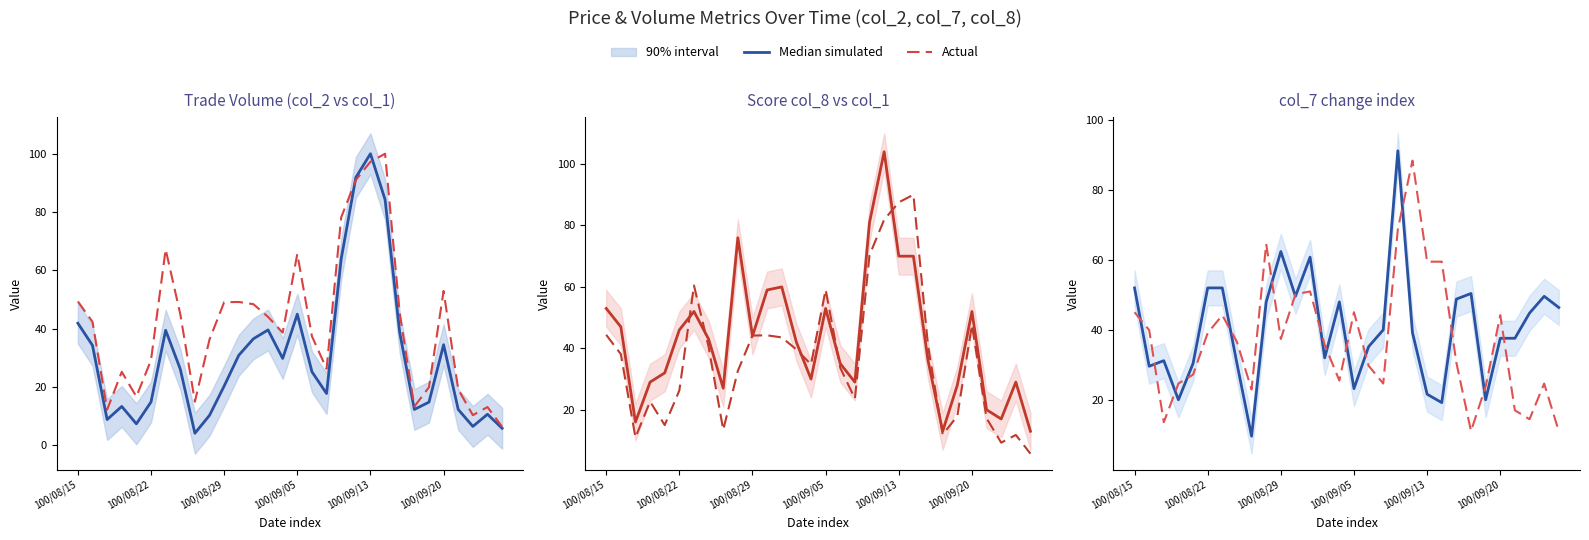

What is the average value of the Median simulated series?

40.4